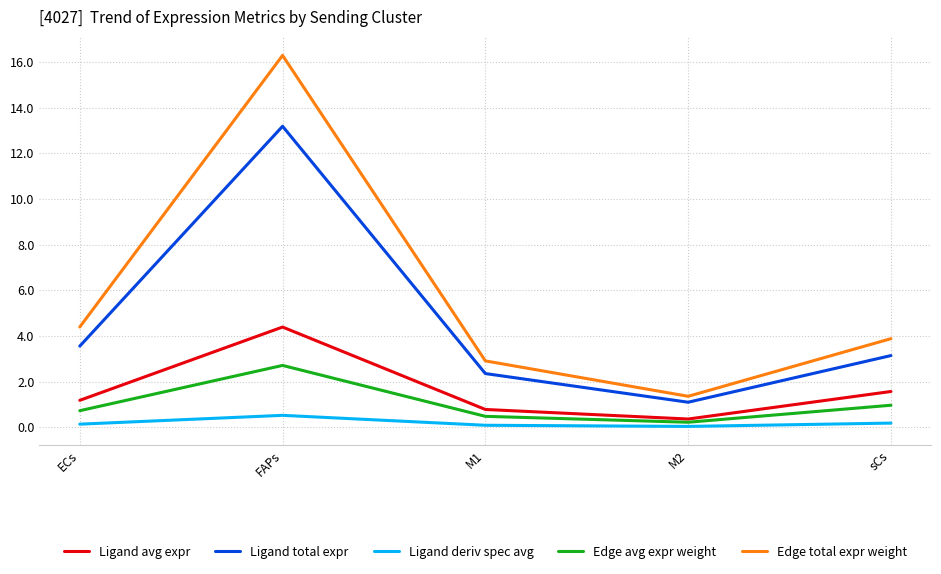

Rank the series by their maximum value, from lowest to highest.

Ligand deriv spec avg, Edge avg expr weight, Ligand avg expr, Ligand total expr, Edge total expr weight